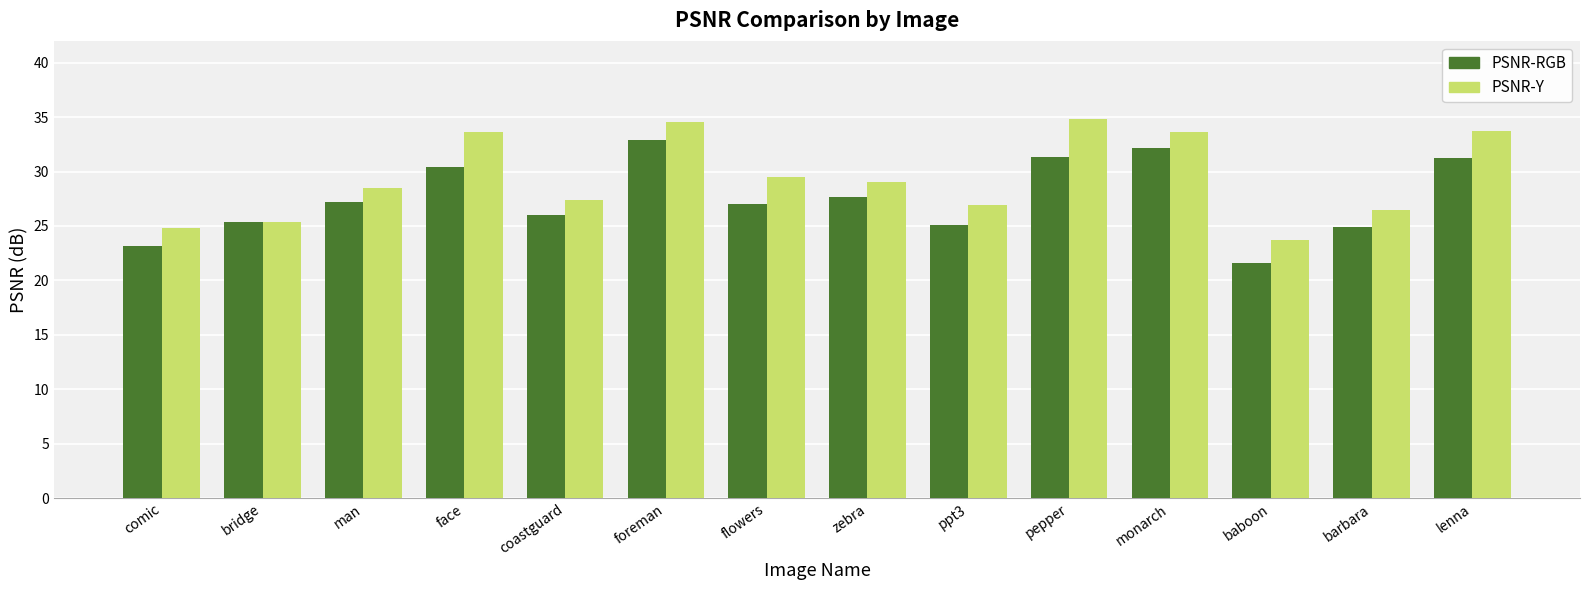

Between comic and flowers, which series saw the biggest shift?

PSNR-Y